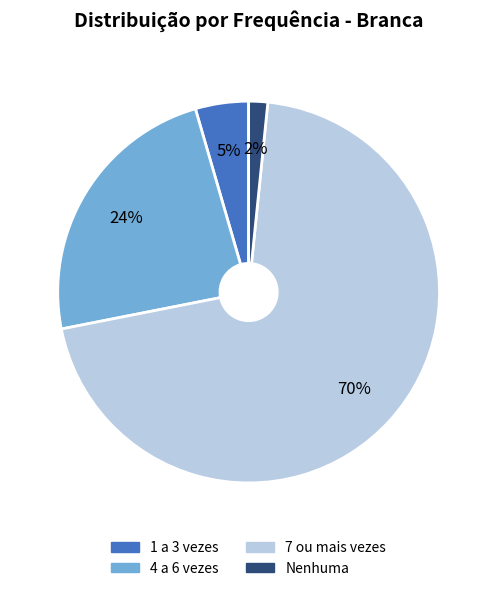

To the nearest percent, what is the average slice percentage?

25%